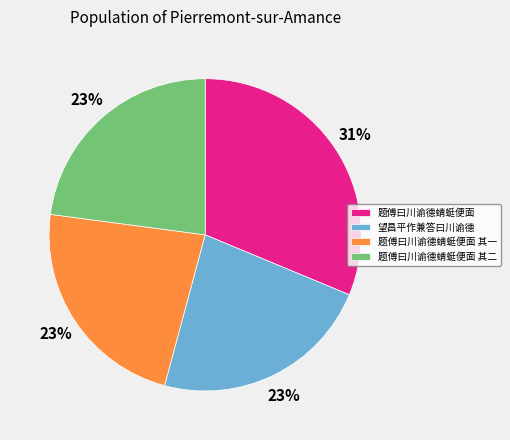

Approximately how many times larger is the value at 题傅曰川谕德蜻蜓便面 其二 compared to 望昌平作兼答曰川谕德?

1.0